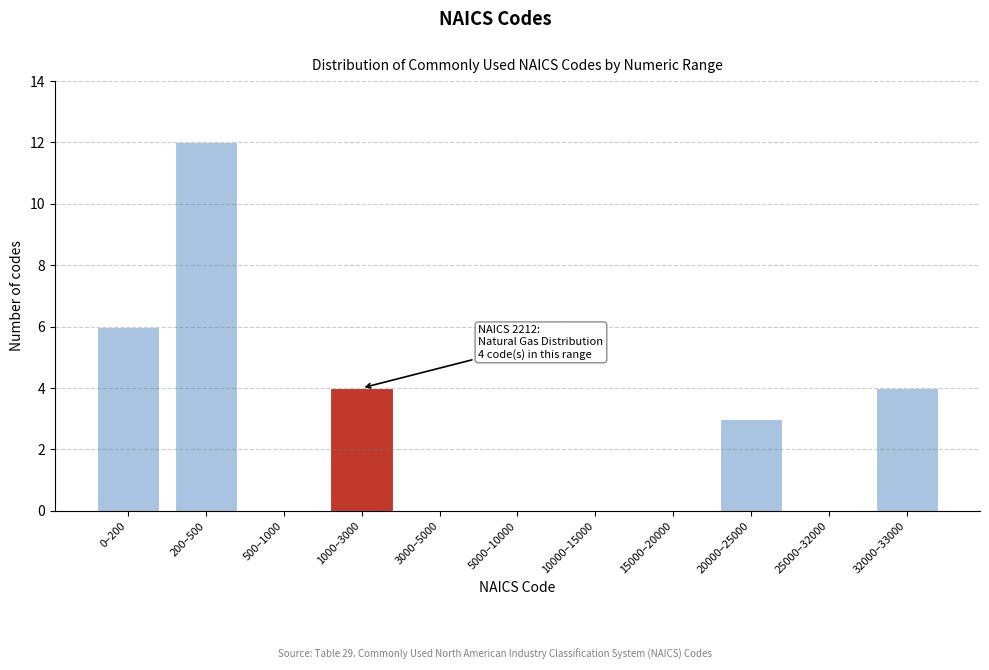

Reading left to right, transcribe all the data shown in this chart.

0–200=6	200–500=12	500–1000=0	1000–3000=4	3000–5000=0	5000–10000=0	10000–15000=0	15000–20000=0	20000–25000=3	25000–32000=0	32000–33000=4